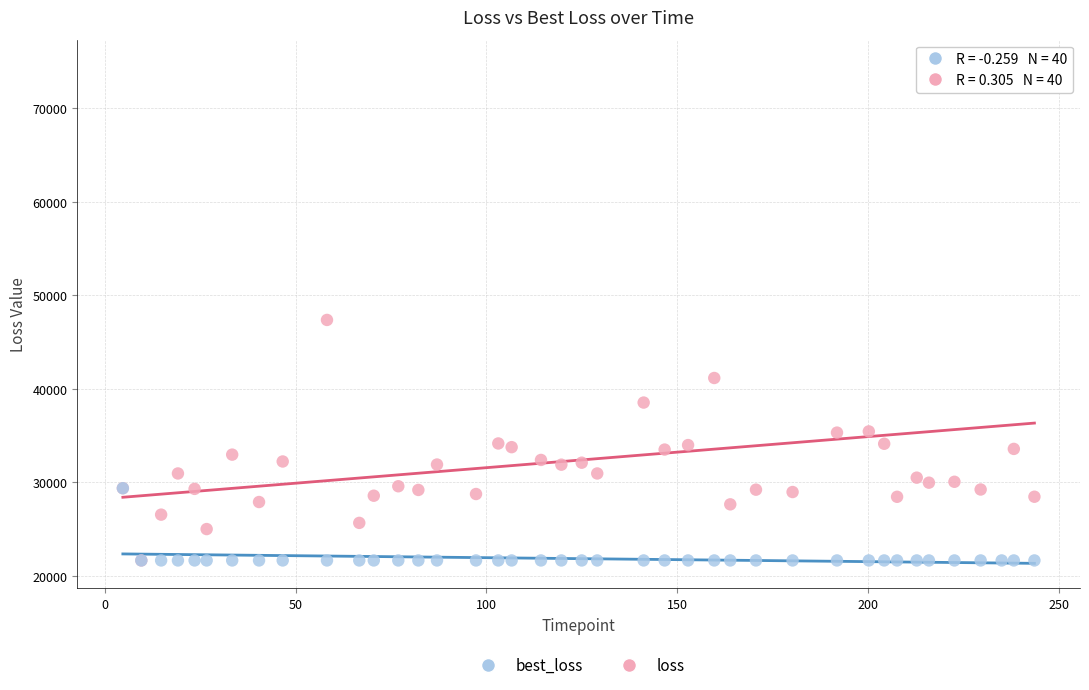

Across all series, what Y value is closest to 48158?

47368.5